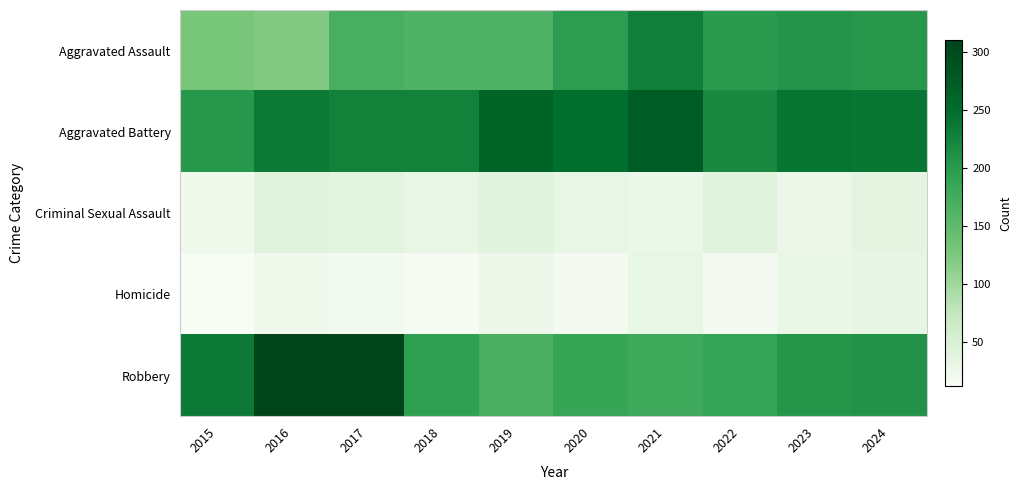

Rank the series at 2022 from highest to lowest value.

Aggravated Battery, Aggravated Assault, Robbery, Criminal Sexual Assault, Homicide